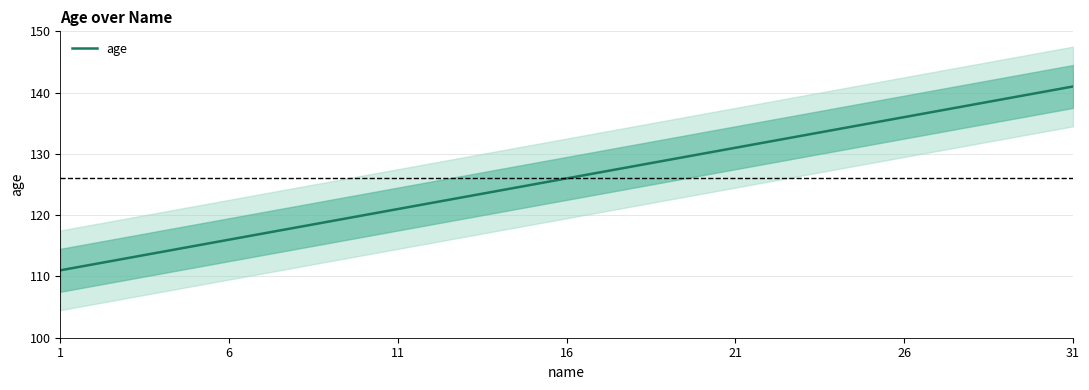

Is it true that the value at 27 is 138?

True